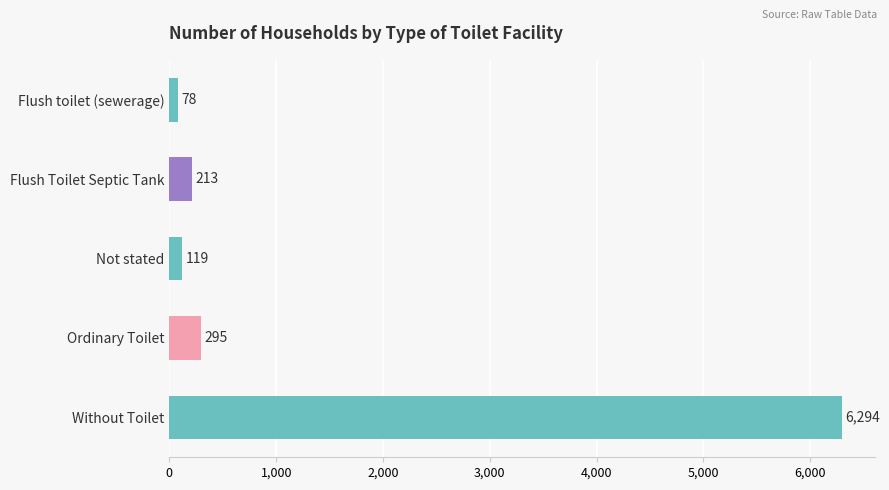

True or false: the data shows 6294 at Without Toilet.

True